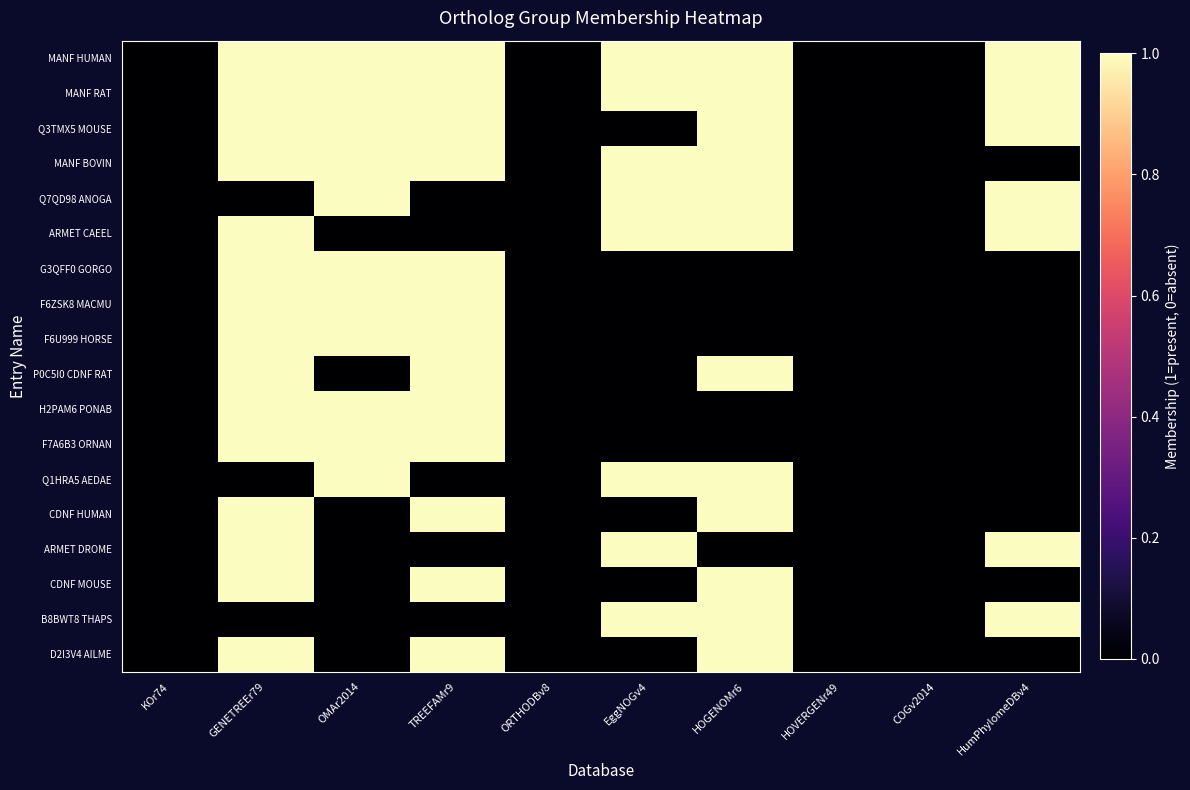

Reading right to left, transcribe all the data shown in this chart.

MANF HUMAN: HumPhylomeDBv4=1	COGv2014=0	HOVERGENr49=0	HOGENOMr6=1	EggNOGv4=1	ORTHODBv8=0	TREEFAMr9=1	OMAr2014=1	GENETREEr79=1	KOr74=0
MANF RAT: HumPhylomeDBv4=1	COGv2014=0	HOVERGENr49=0	HOGENOMr6=1	EggNOGv4=1	ORTHODBv8=0	TREEFAMr9=1	OMAr2014=1	GENETREEr79=1	KOr74=0
Q3TMX5 MOUSE: HumPhylomeDBv4=1	COGv2014=0	HOVERGENr49=0	HOGENOMr6=1	EggNOGv4=0	ORTHODBv8=0	TREEFAMr9=1	OMAr2014=1	GENETREEr79=1	KOr74=0
MANF BOVIN: HumPhylomeDBv4=0	COGv2014=0	HOVERGENr49=0	HOGENOMr6=1	EggNOGv4=1	ORTHODBv8=0	TREEFAMr9=1	OMAr2014=1	GENETREEr79=1	KOr74=0
Q7QD98 ANOGA: HumPhylomeDBv4=1	COGv2014=0	HOVERGENr49=0	HOGENOMr6=1	EggNOGv4=1	ORTHODBv8=0	TREEFAMr9=0	OMAr2014=1	GENETREEr79=0	KOr74=0
ARMET CAEEL: HumPhylomeDBv4=1	COGv2014=0	HOVERGENr49=0	HOGENOMr6=1	EggNOGv4=1	ORTHODBv8=0	TREEFAMr9=0	OMAr2014=0	GENETREEr79=1	KOr74=0
G3QFF0 GORGO: HumPhylomeDBv4=0	COGv2014=0	HOVERGENr49=0	HOGENOMr6=0	EggNOGv4=0	ORTHODBv8=0	TREEFAMr9=1	OMAr2014=1	GENETREEr79=1	KOr74=0
F6ZSK8 MACMU: HumPhylomeDBv4=0	COGv2014=0	HOVERGENr49=0	HOGENOMr6=0	EggNOGv4=0	ORTHODBv8=0	TREEFAMr9=1	OMAr2014=1	GENETREEr79=1	KOr74=0
F6U999 HORSE: HumPhylomeDBv4=0	COGv2014=0	HOVERGENr49=0	HOGENOMr6=0	EggNOGv4=0	ORTHODBv8=0	TREEFAMr9=1	OMAr2014=1	GENETREEr79=1	KOr74=0
P0C5I0 CDNF RAT: HumPhylomeDBv4=0	COGv2014=0	HOVERGENr49=0	HOGENOMr6=1	EggNOGv4=0	ORTHODBv8=0	TREEFAMr9=1	OMAr2014=0	GENETREEr79=1	KOr74=0
H2PAM6 PONAB: HumPhylomeDBv4=0	COGv2014=0	HOVERGENr49=0	HOGENOMr6=0	EggNOGv4=0	ORTHODBv8=0	TREEFAMr9=1	OMAr2014=1	GENETREEr79=1	KOr74=0
F7A6B3 ORNAN: HumPhylomeDBv4=0	COGv2014=0	HOVERGENr49=0	HOGENOMr6=0	EggNOGv4=0	ORTHODBv8=0	TREEFAMr9=1	OMAr2014=1	GENETREEr79=1	KOr74=0
Q1HRA5 AEDAE: HumPhylomeDBv4=0	COGv2014=0	HOVERGENr49=0	HOGENOMr6=1	EggNOGv4=1	ORTHODBv8=0	TREEFAMr9=0	OMAr2014=1	GENETREEr79=0	KOr74=0
CDNF HUMAN: HumPhylomeDBv4=0	COGv2014=0	HOVERGENr49=0	HOGENOMr6=1	EggNOGv4=0	ORTHODBv8=0	TREEFAMr9=1	OMAr2014=0	GENETREEr79=1	KOr74=0
ARMET DROME: HumPhylomeDBv4=1	COGv2014=0	HOVERGENr49=0	HOGENOMr6=0	EggNOGv4=1	ORTHODBv8=0	TREEFAMr9=0	OMAr2014=0	GENETREEr79=1	KOr74=0
CDNF MOUSE: HumPhylomeDBv4=0	COGv2014=0	HOVERGENr49=0	HOGENOMr6=1	EggNOGv4=0	ORTHODBv8=0	TREEFAMr9=1	OMAr2014=0	GENETREEr79=1	KOr74=0
B8BWT8 THAPS: HumPhylomeDBv4=1	COGv2014=0	HOVERGENr49=0	HOGENOMr6=1	EggNOGv4=1	ORTHODBv8=0	TREEFAMr9=0	OMAr2014=0	GENETREEr79=0	KOr74=0
D2I3V4 AILME: HumPhylomeDBv4=0	COGv2014=0	HOVERGENr49=0	HOGENOMr6=1	EggNOGv4=0	ORTHODBv8=0	TREEFAMr9=1	OMAr2014=0	GENETREEr79=1	KOr74=0